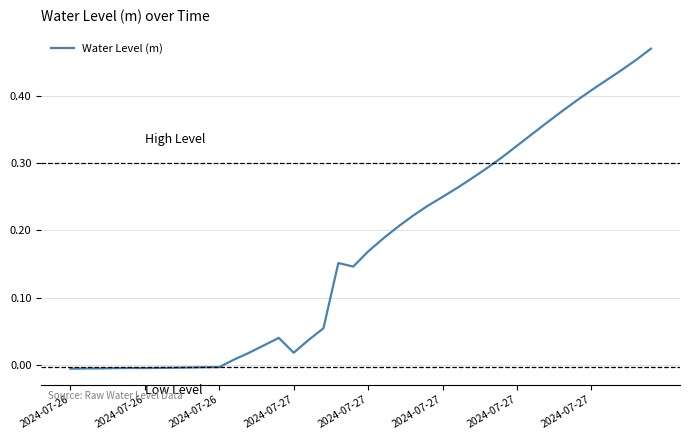

How many lines are shown in the chart?

1